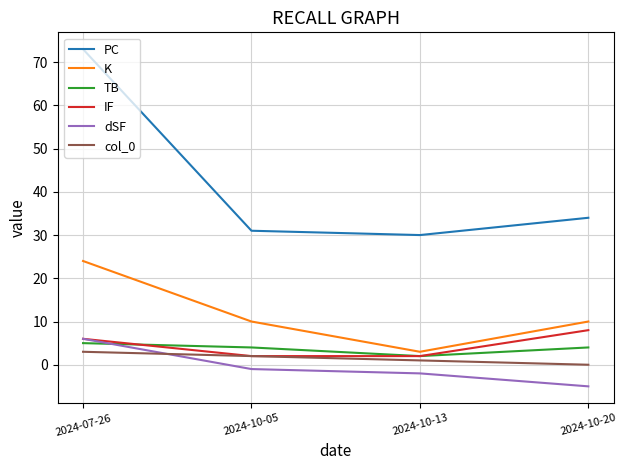

At how many categories does at least one series exceed 6?

4